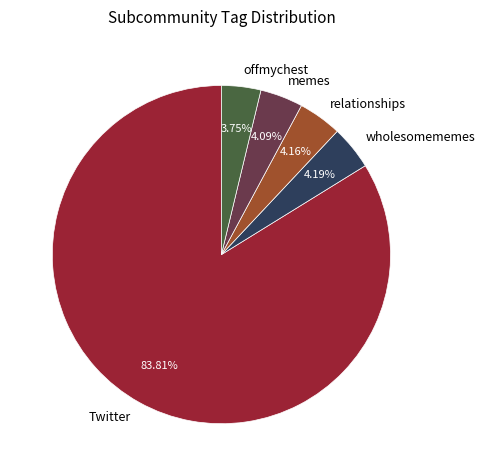

To the nearest percent, what is the average slice percentage?

20%